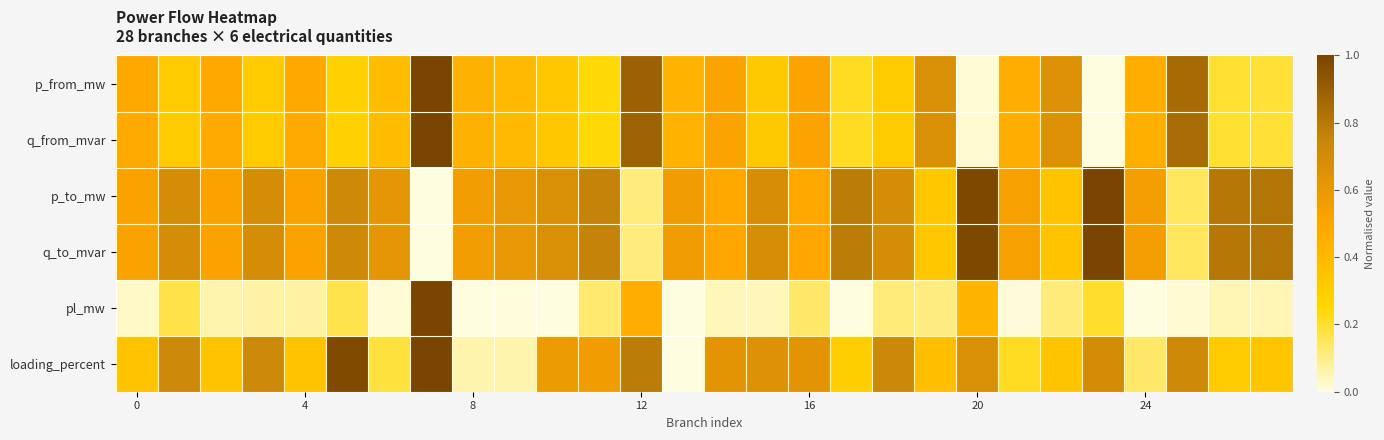

How many data points does each series have?

28